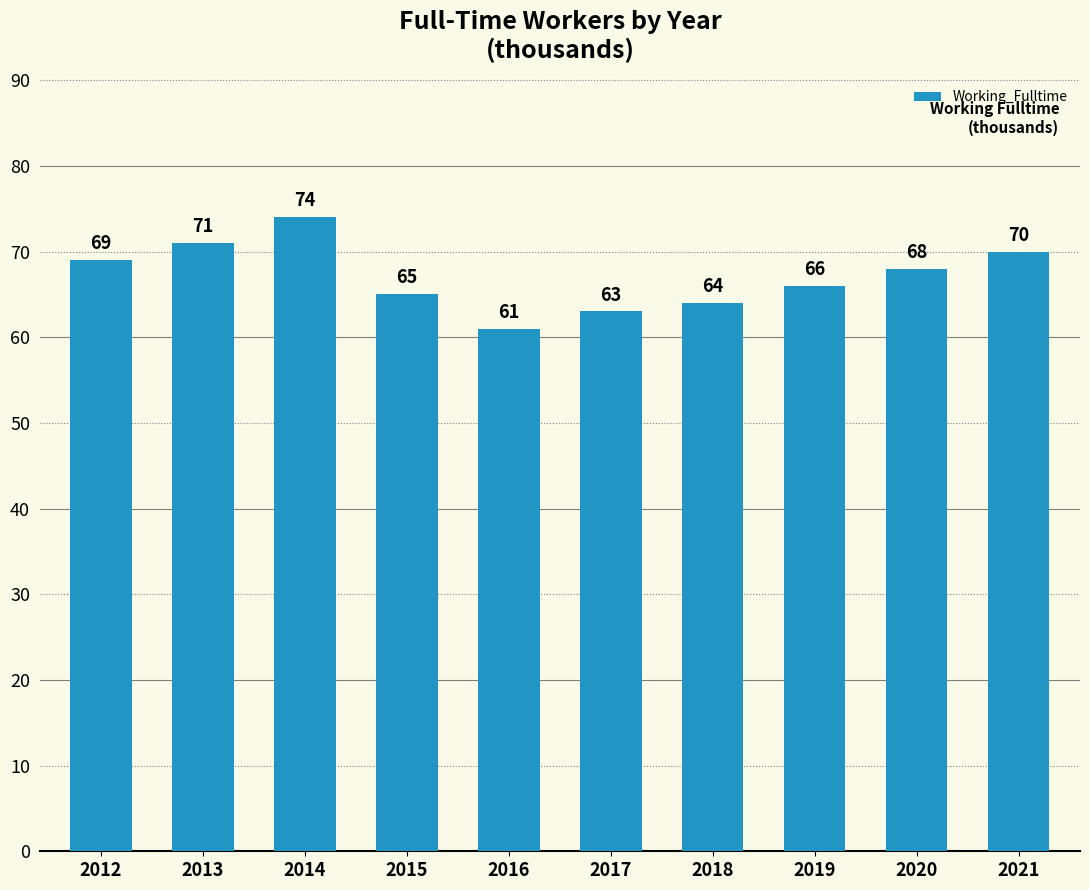

Reading left to right, transcribe all the data shown in this chart.

69	71	74	65	61	63	64	66	68	70